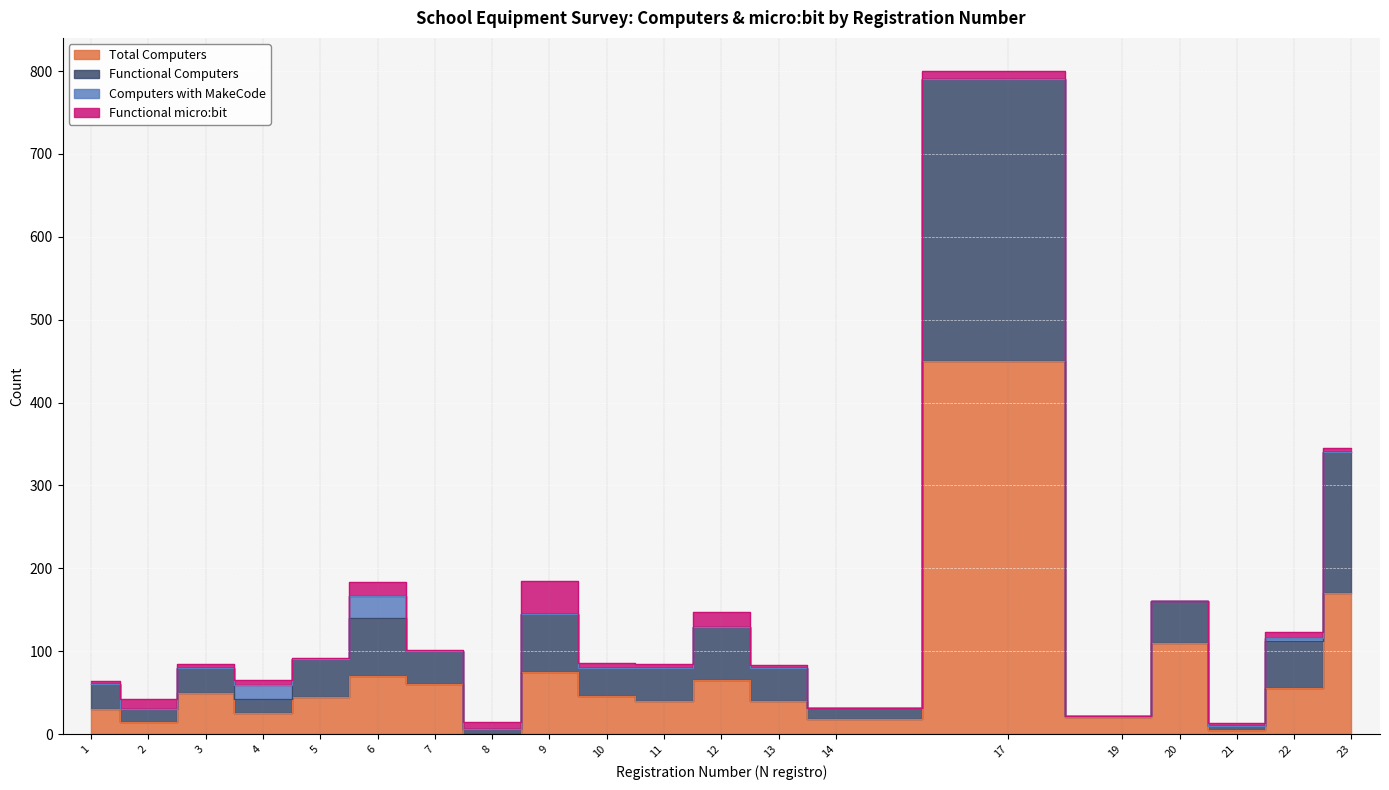

What is the greatest value displayed?

800